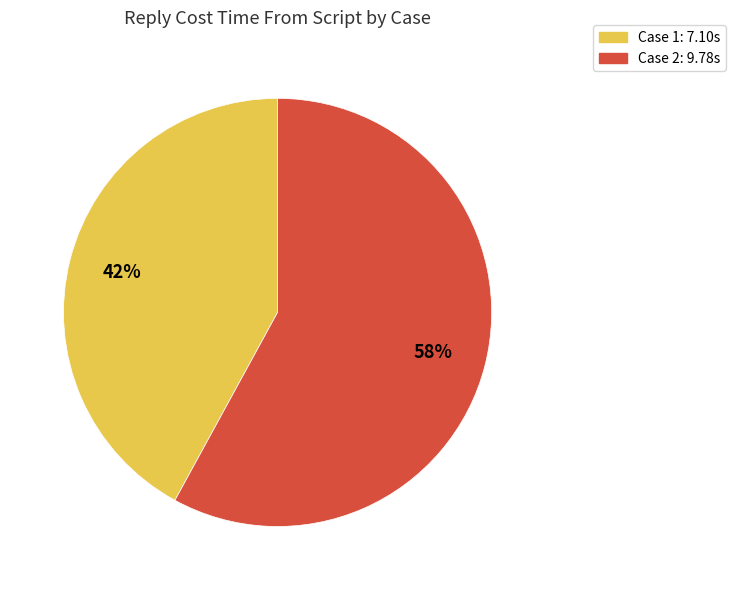

To the nearest percent, what percentage of the pie is Case 2?

58%